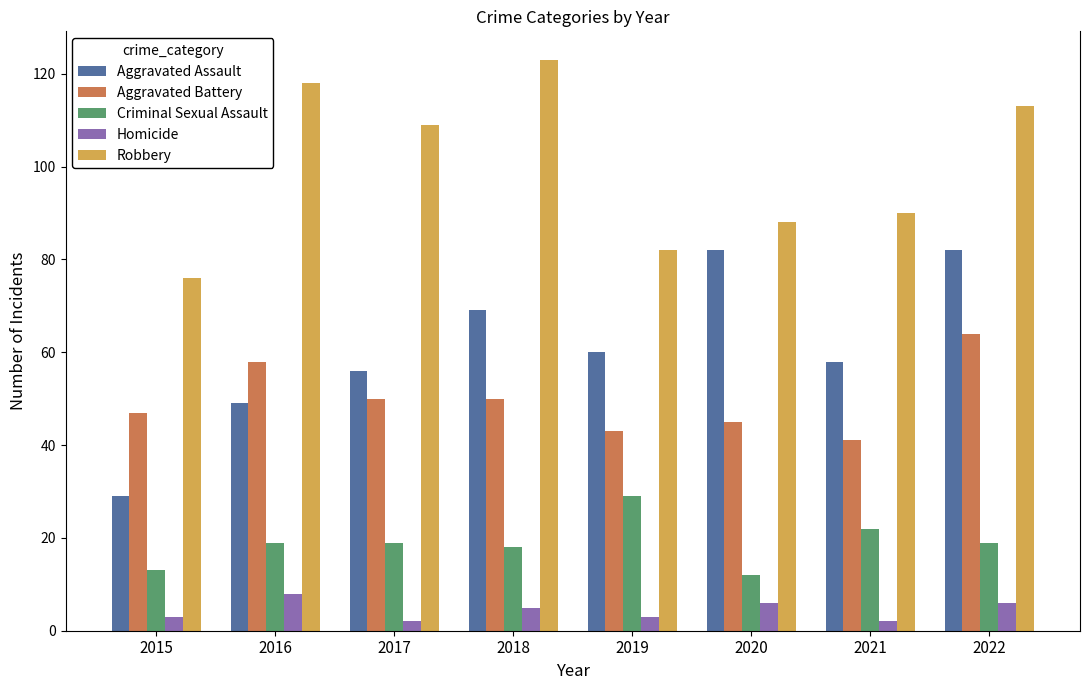

What is the difference between the second highest and minimum values in the Aggravated Assault series?

53